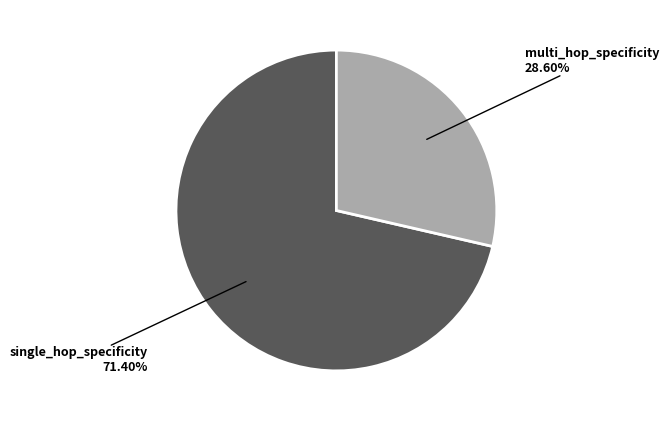

Is there a majority slice in this chart?

Yes